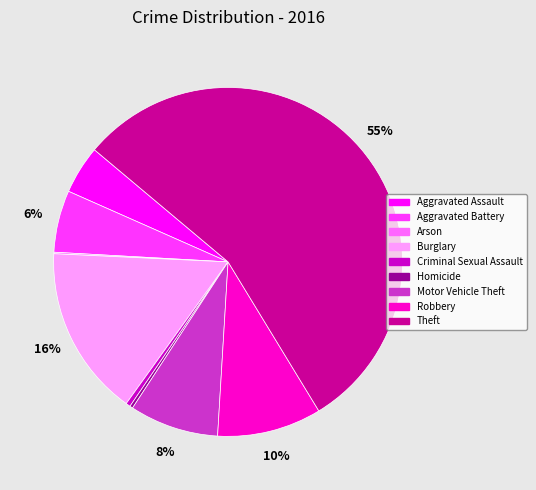

What is the largest slice in the pie chart?

Theft